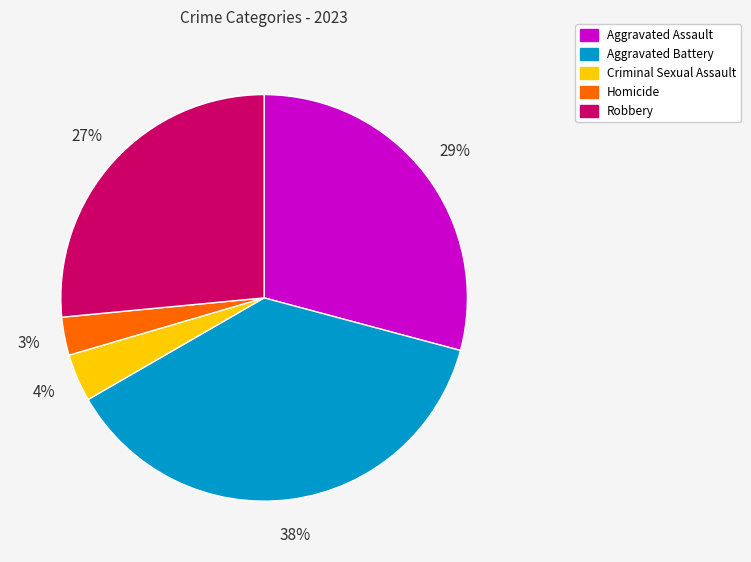

Is it true that Aggravated Assault is 36% of the pie?

False